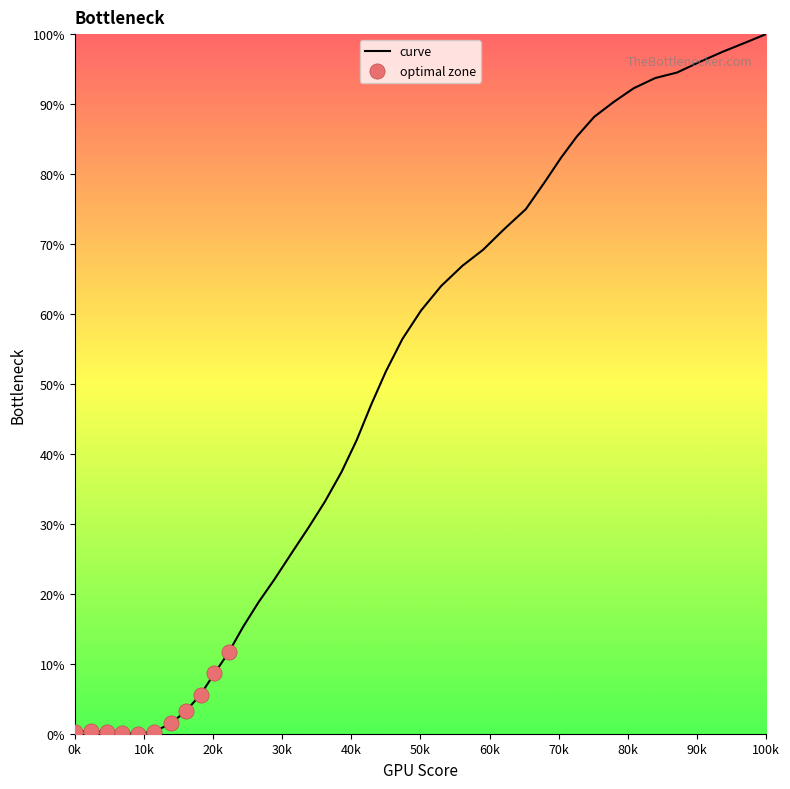

What is the greatest value displayed?

100.0